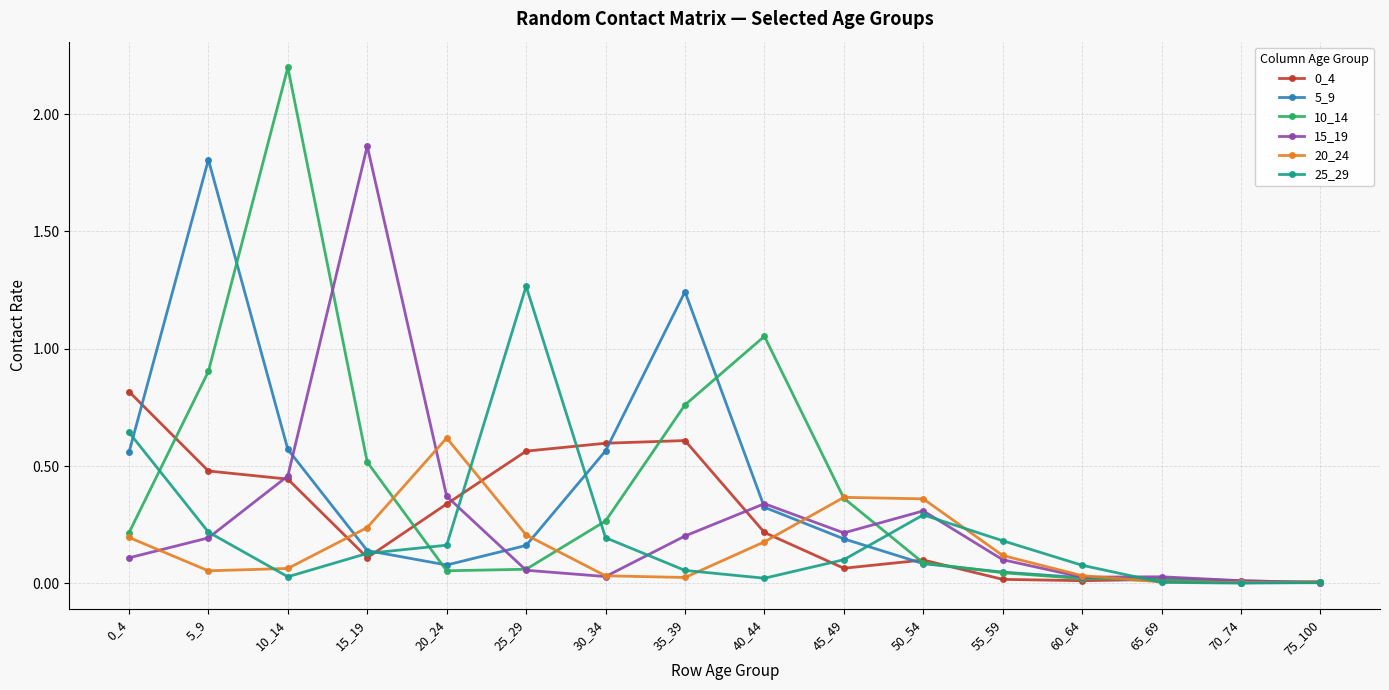

True or false: 0_4 has a value of 0.2 at 40_44.

True